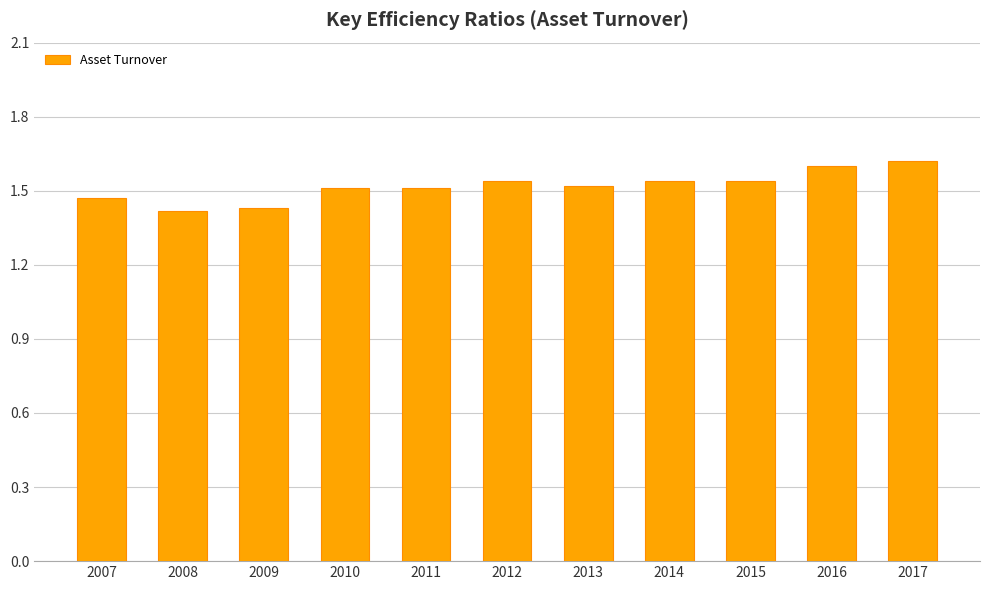

Does the chart contain stacked bars?

No